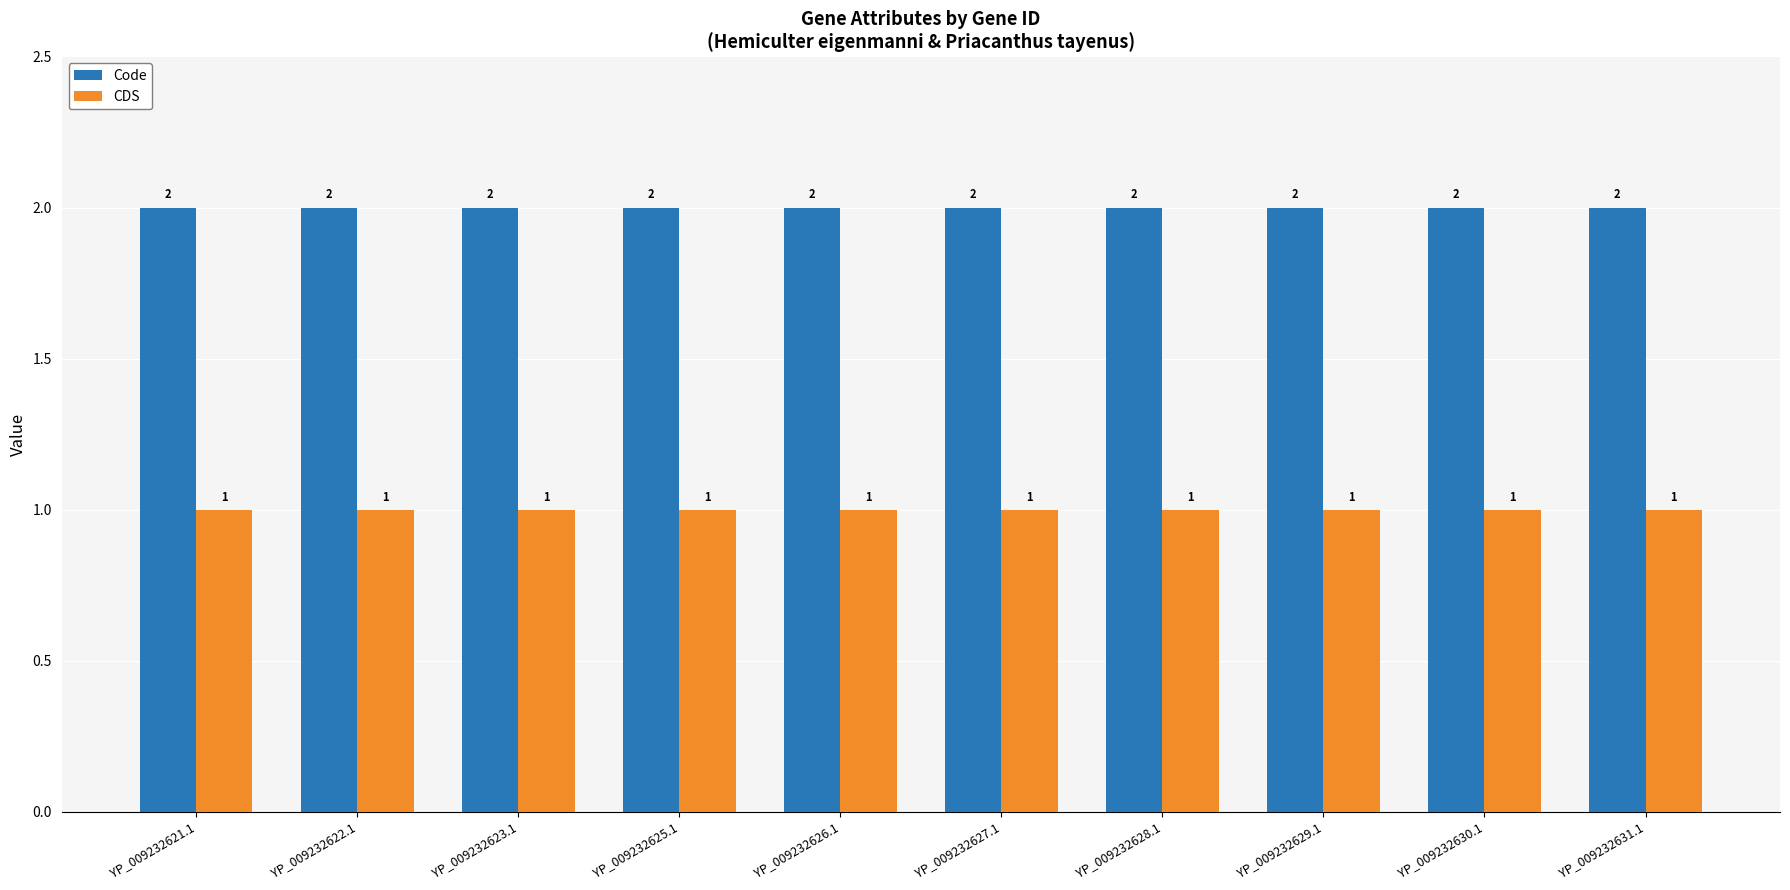

At how many categories does at least one series exceed 1?

10